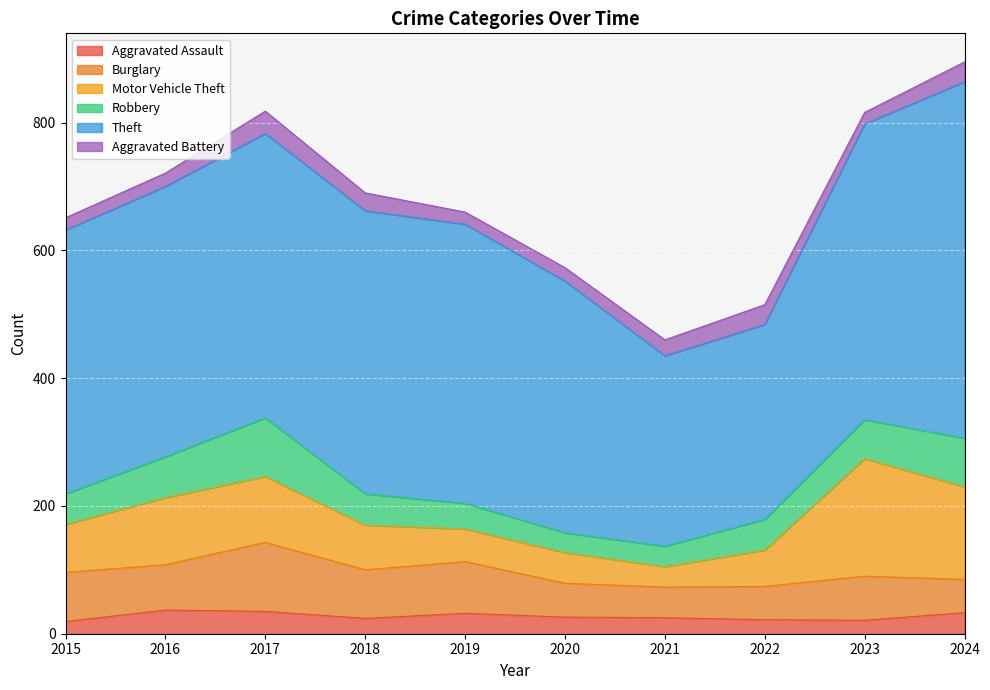

How many categories are shown in the chart?

10